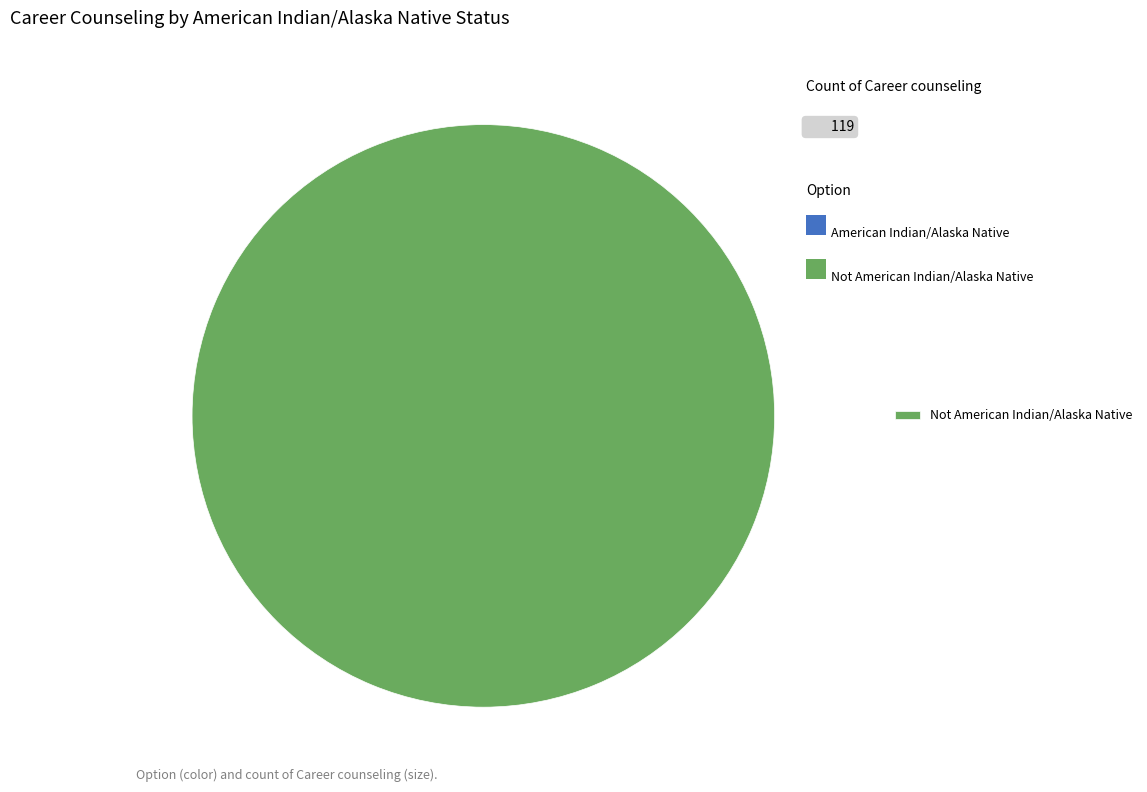

Which category accounts for the majority?

Not American Indian/Alaska Native